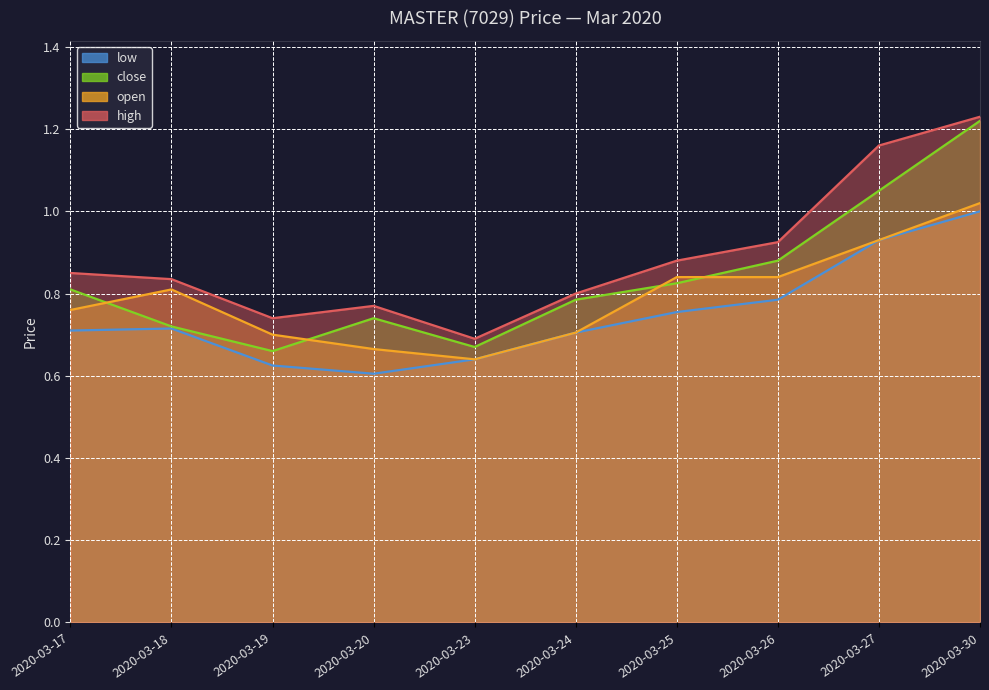

How many low values are between 0 and 1?

10